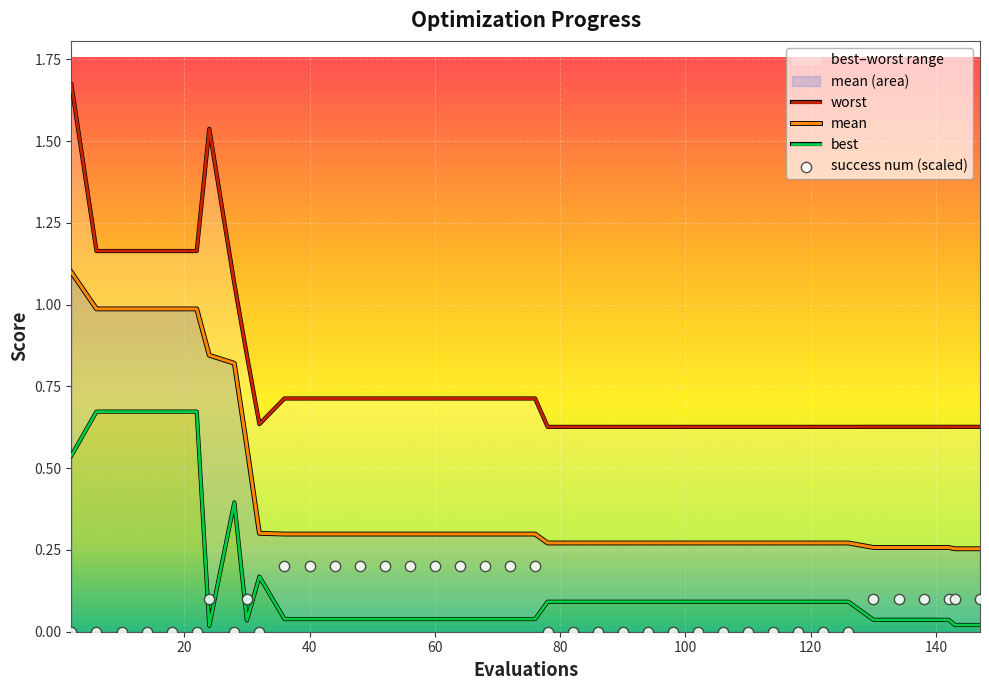

Which series has the largest Y range (max minus min)?

worst